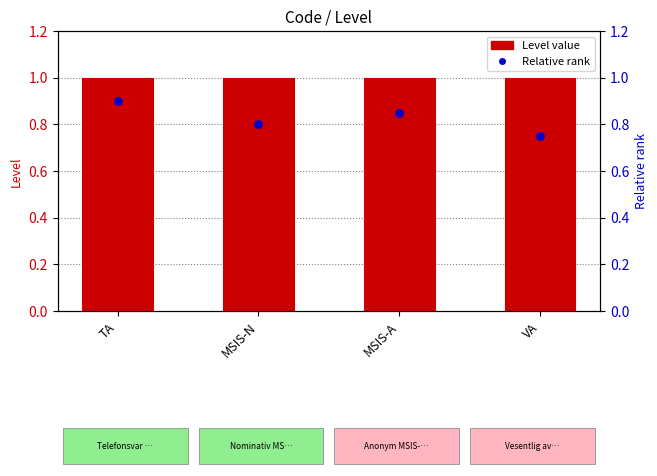

Which series has the widest spread of Y values?

Relative rank